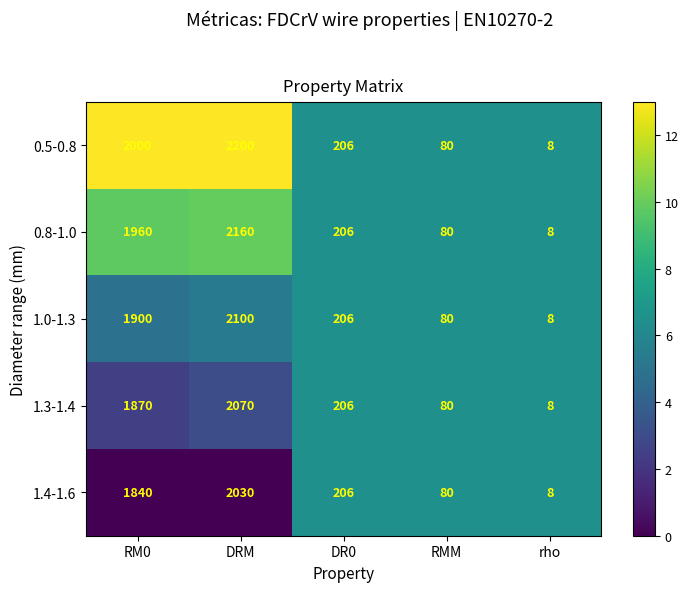

Rank the categories by 1.0-1.3 value from lowest to highest.

rho, RMM, DR0, RM0, DRM